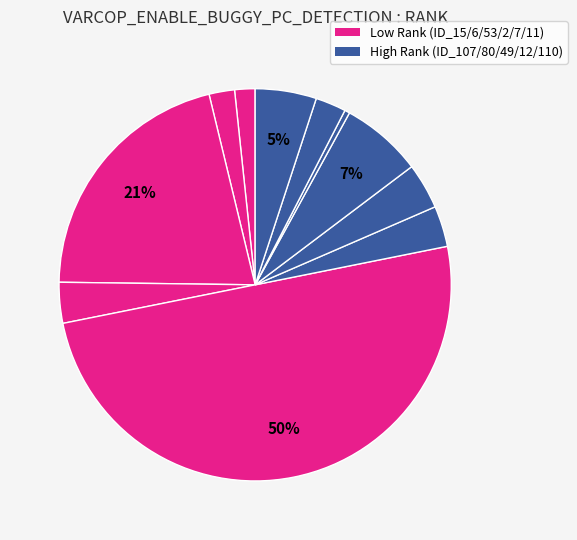

How many slices are in this pie chart?

11